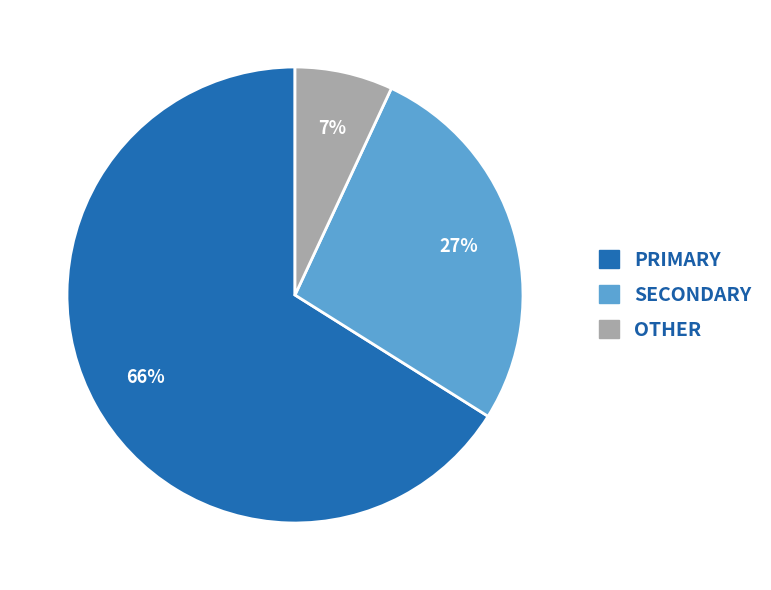

How many segments does this pie chart have?

3